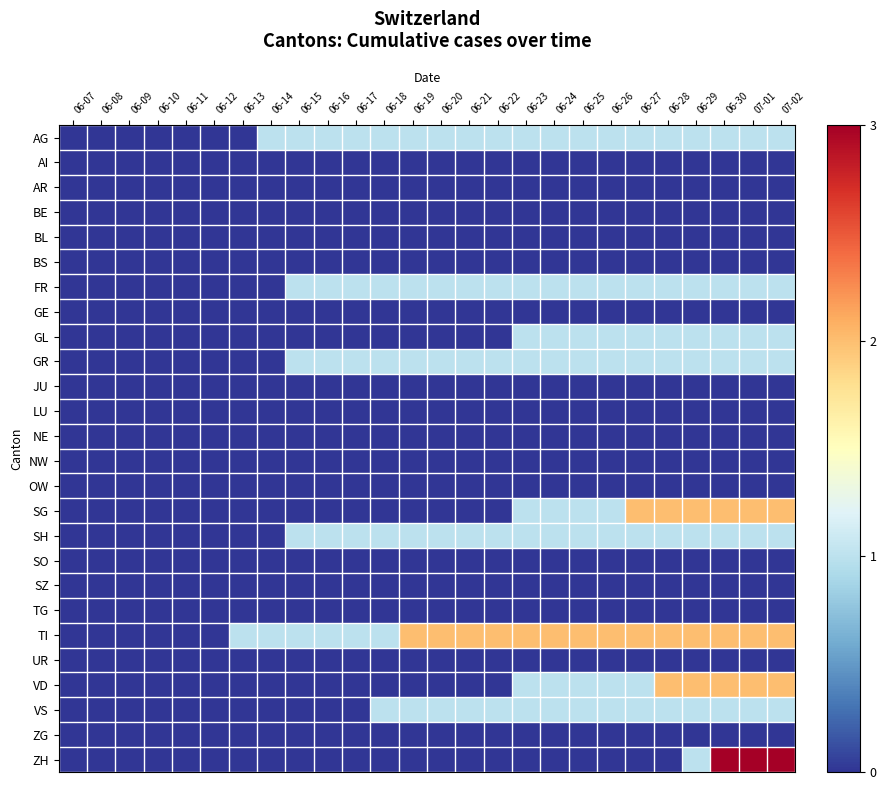

Reading left to right, what are all the values shown in this chart?

AG: 06-07=0	06-08=0	06-09=0	06-10=0	06-11=0	06-12=0	06-13=0	06-14=1	06-15=1	06-16=1	06-17=1	06-18=1	06-19=1	06-20=1	06-21=1	06-22=1	06-23=1	06-24=1	06-25=1	06-26=1	06-27=1	06-28=1	06-29=1	06-30=1	07-01=1	07-02=1
AI: 06-07=0	06-08=0	06-09=0	06-10=0	06-11=0	06-12=0	06-13=0	06-14=0	06-15=0	06-16=0	06-17=0	06-18=0	06-19=0	06-20=0	06-21=0	06-22=0	06-23=0	06-24=0	06-25=0	06-26=0	06-27=0	06-28=0	06-29=0	06-30=0	07-01=0	07-02=0
AR: 06-07=0	06-08=0	06-09=0	06-10=0	06-11=0	06-12=0	06-13=0	06-14=0	06-15=0	06-16=0	06-17=0	06-18=0	06-19=0	06-20=0	06-21=0	06-22=0	06-23=0	06-24=0	06-25=0	06-26=0	06-27=0	06-28=0	06-29=0	06-30=0	07-01=0	07-02=0
BE: 06-07=0	06-08=0	06-09=0	06-10=0	06-11=0	06-12=0	06-13=0	06-14=0	06-15=0	06-16=0	06-17=0	06-18=0	06-19=0	06-20=0	06-21=0	06-22=0	06-23=0	06-24=0	06-25=0	06-26=0	06-27=0	06-28=0	06-29=0	06-30=0	07-01=0	07-02=0
BL: 06-07=0	06-08=0	06-09=0	06-10=0	06-11=0	06-12=0	06-13=0	06-14=0	06-15=0	06-16=0	06-17=0	06-18=0	06-19=0	06-20=0	06-21=0	06-22=0	06-23=0	06-24=0	06-25=0	06-26=0	06-27=0	06-28=0	06-29=0	06-30=0	07-01=0	07-02=0
BS: 06-07=0	06-08=0	06-09=0	06-10=0	06-11=0	06-12=0	06-13=0	06-14=0	06-15=0	06-16=0	06-17=0	06-18=0	06-19=0	06-20=0	06-21=0	06-22=0	06-23=0	06-24=0	06-25=0	06-26=0	06-27=0	06-28=0	06-29=0	06-30=0	07-01=0	07-02=0
FR: 06-07=0	06-08=0	06-09=0	06-10=0	06-11=0	06-12=0	06-13=0	06-14=0	06-15=1	06-16=1	06-17=1	06-18=1	06-19=1	06-20=1	06-21=1	06-22=1	06-23=1	06-24=1	06-25=1	06-26=1	06-27=1	06-28=1	06-29=1	06-30=1	07-01=1	07-02=1
GE: 06-07=0	06-08=0	06-09=0	06-10=0	06-11=0	06-12=0	06-13=0	06-14=0	06-15=0	06-16=0	06-17=0	06-18=0	06-19=0	06-20=0	06-21=0	06-22=0	06-23=0	06-24=0	06-25=0	06-26=0	06-27=0	06-28=0	06-29=0	06-30=0	07-01=0	07-02=0
GL: 06-07=0	06-08=0	06-09=0	06-10=0	06-11=0	06-12=0	06-13=0	06-14=0	06-15=0	06-16=0	06-17=0	06-18=0	06-19=0	06-20=0	06-21=0	06-22=0	06-23=1	06-24=1	06-25=1	06-26=1	06-27=1	06-28=1	06-29=1	06-30=1	07-01=1	07-02=1
GR: 06-07=0	06-08=0	06-09=0	06-10=0	06-11=0	06-12=0	06-13=0	06-14=0	06-15=1	06-16=1	06-17=1	06-18=1	06-19=1	06-20=1	06-21=1	06-22=1	06-23=1	06-24=1	06-25=1	06-26=1	06-27=1	06-28=1	06-29=1	06-30=1	07-01=1	07-02=1
JU: 06-07=0	06-08=0	06-09=0	06-10=0	06-11=0	06-12=0	06-13=0	06-14=0	06-15=0	06-16=0	06-17=0	06-18=0	06-19=0	06-20=0	06-21=0	06-22=0	06-23=0	06-24=0	06-25=0	06-26=0	06-27=0	06-28=0	06-29=0	06-30=0	07-01=0	07-02=0
LU: 06-07=0	06-08=0	06-09=0	06-10=0	06-11=0	06-12=0	06-13=0	06-14=0	06-15=0	06-16=0	06-17=0	06-18=0	06-19=0	06-20=0	06-21=0	06-22=0	06-23=0	06-24=0	06-25=0	06-26=0	06-27=0	06-28=0	06-29=0	06-30=0	07-01=0	07-02=0
NE: 06-07=0	06-08=0	06-09=0	06-10=0	06-11=0	06-12=0	06-13=0	06-14=0	06-15=0	06-16=0	06-17=0	06-18=0	06-19=0	06-20=0	06-21=0	06-22=0	06-23=0	06-24=0	06-25=0	06-26=0	06-27=0	06-28=0	06-29=0	06-30=0	07-01=0	07-02=0
NW: 06-07=0	06-08=0	06-09=0	06-10=0	06-11=0	06-12=0	06-13=0	06-14=0	06-15=0	06-16=0	06-17=0	06-18=0	06-19=0	06-20=0	06-21=0	06-22=0	06-23=0	06-24=0	06-25=0	06-26=0	06-27=0	06-28=0	06-29=0	06-30=0	07-01=0	07-02=0
OW: 06-07=0	06-08=0	06-09=0	06-10=0	06-11=0	06-12=0	06-13=0	06-14=0	06-15=0	06-16=0	06-17=0	06-18=0	06-19=0	06-20=0	06-21=0	06-22=0	06-23=0	06-24=0	06-25=0	06-26=0	06-27=0	06-28=0	06-29=0	06-30=0	07-01=0	07-02=0
SG: 06-07=0	06-08=0	06-09=0	06-10=0	06-11=0	06-12=0	06-13=0	06-14=0	06-15=0	06-16=0	06-17=0	06-18=0	06-19=0	06-20=0	06-21=0	06-22=0	06-23=1	06-24=1	06-25=1	06-26=1	06-27=2	06-28=2	06-29=2	06-30=2	07-01=2	07-02=2
SH: 06-07=0	06-08=0	06-09=0	06-10=0	06-11=0	06-12=0	06-13=0	06-14=0	06-15=1	06-16=1	06-17=1	06-18=1	06-19=1	06-20=1	06-21=1	06-22=1	06-23=1	06-24=1	06-25=1	06-26=1	06-27=1	06-28=1	06-29=1	06-30=1	07-01=1	07-02=1
SO: 06-07=0	06-08=0	06-09=0	06-10=0	06-11=0	06-12=0	06-13=0	06-14=0	06-15=0	06-16=0	06-17=0	06-18=0	06-19=0	06-20=0	06-21=0	06-22=0	06-23=0	06-24=0	06-25=0	06-26=0	06-27=0	06-28=0	06-29=0	06-30=0	07-01=0	07-02=0
SZ: 06-07=0	06-08=0	06-09=0	06-10=0	06-11=0	06-12=0	06-13=0	06-14=0	06-15=0	06-16=0	06-17=0	06-18=0	06-19=0	06-20=0	06-21=0	06-22=0	06-23=0	06-24=0	06-25=0	06-26=0	06-27=0	06-28=0	06-29=0	06-30=0	07-01=0	07-02=0
TG: 06-07=0	06-08=0	06-09=0	06-10=0	06-11=0	06-12=0	06-13=0	06-14=0	06-15=0	06-16=0	06-17=0	06-18=0	06-19=0	06-20=0	06-21=0	06-22=0	06-23=0	06-24=0	06-25=0	06-26=0	06-27=0	06-28=0	06-29=0	06-30=0	07-01=0	07-02=0
TI: 06-07=0	06-08=0	06-09=0	06-10=0	06-11=0	06-12=0	06-13=1	06-14=1	06-15=1	06-16=1	06-17=1	06-18=1	06-19=2	06-20=2	06-21=2	06-22=2	06-23=2	06-24=2	06-25=2	06-26=2	06-27=2	06-28=2	06-29=2	06-30=2	07-01=2	07-02=2
UR: 06-07=0	06-08=0	06-09=0	06-10=0	06-11=0	06-12=0	06-13=0	06-14=0	06-15=0	06-16=0	06-17=0	06-18=0	06-19=0	06-20=0	06-21=0	06-22=0	06-23=0	06-24=0	06-25=0	06-26=0	06-27=0	06-28=0	06-29=0	06-30=0	07-01=0	07-02=0
VD: 06-07=0	06-08=0	06-09=0	06-10=0	06-11=0	06-12=0	06-13=0	06-14=0	06-15=0	06-16=0	06-17=0	06-18=0	06-19=0	06-20=0	06-21=0	06-22=0	06-23=1	06-24=1	06-25=1	06-26=1	06-27=1	06-28=2	06-29=2	06-30=2	07-01=2	07-02=2
VS: 06-07=0	06-08=0	06-09=0	06-10=0	06-11=0	06-12=0	06-13=0	06-14=0	06-15=0	06-16=0	06-17=0	06-18=1	06-19=1	06-20=1	06-21=1	06-22=1	06-23=1	06-24=1	06-25=1	06-26=1	06-27=1	06-28=1	06-29=1	06-30=1	07-01=1	07-02=1
ZG: 06-07=0	06-08=0	06-09=0	06-10=0	06-11=0	06-12=0	06-13=0	06-14=0	06-15=0	06-16=0	06-17=0	06-18=0	06-19=0	06-20=0	06-21=0	06-22=0	06-23=0	06-24=0	06-25=0	06-26=0	06-27=0	06-28=0	06-29=0	06-30=0	07-01=0	07-02=0
ZH: 06-07=0	06-08=0	06-09=0	06-10=0	06-11=0	06-12=0	06-13=0	06-14=0	06-15=0	06-16=0	06-17=0	06-18=0	06-19=0	06-20=0	06-21=0	06-22=0	06-23=0	06-24=0	06-25=0	06-26=0	06-27=0	06-28=0	06-29=1	06-30=3	07-01=3	07-02=3